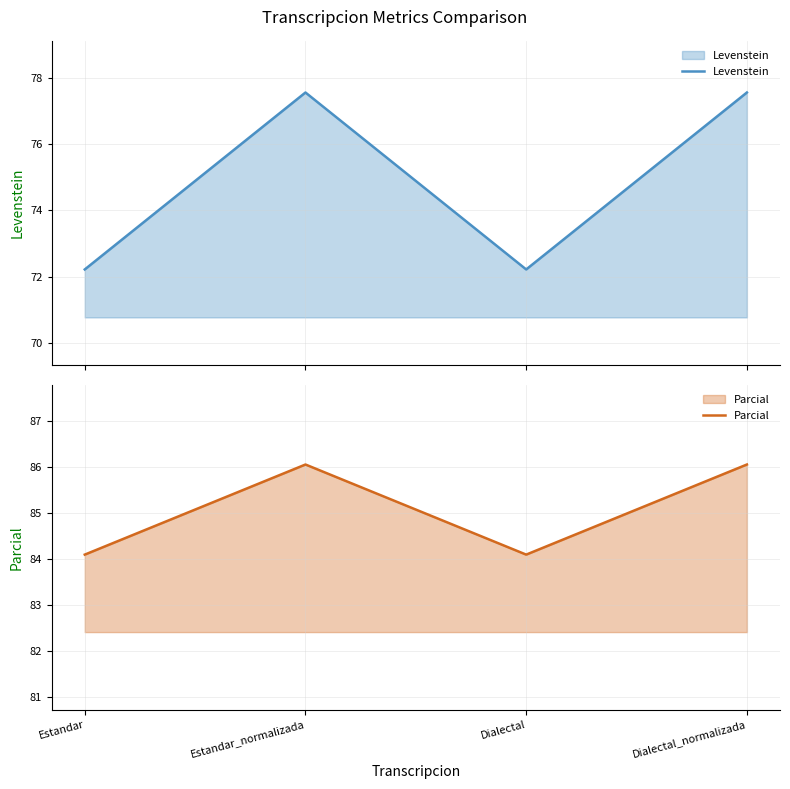

At which label does Levenstein first exceed 77?

Estandar_normalizada